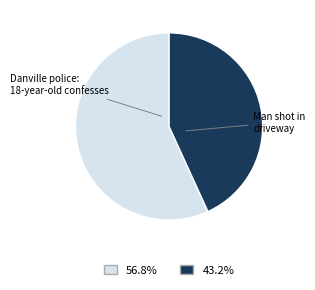

Is there a majority slice in this chart?

Yes